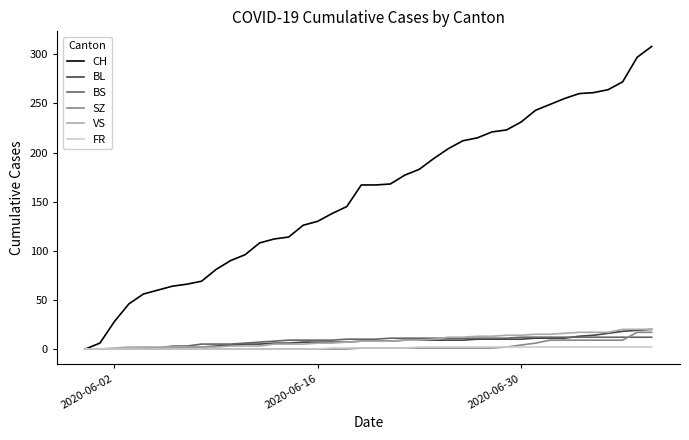

Which series has the widest spread of values?

CH